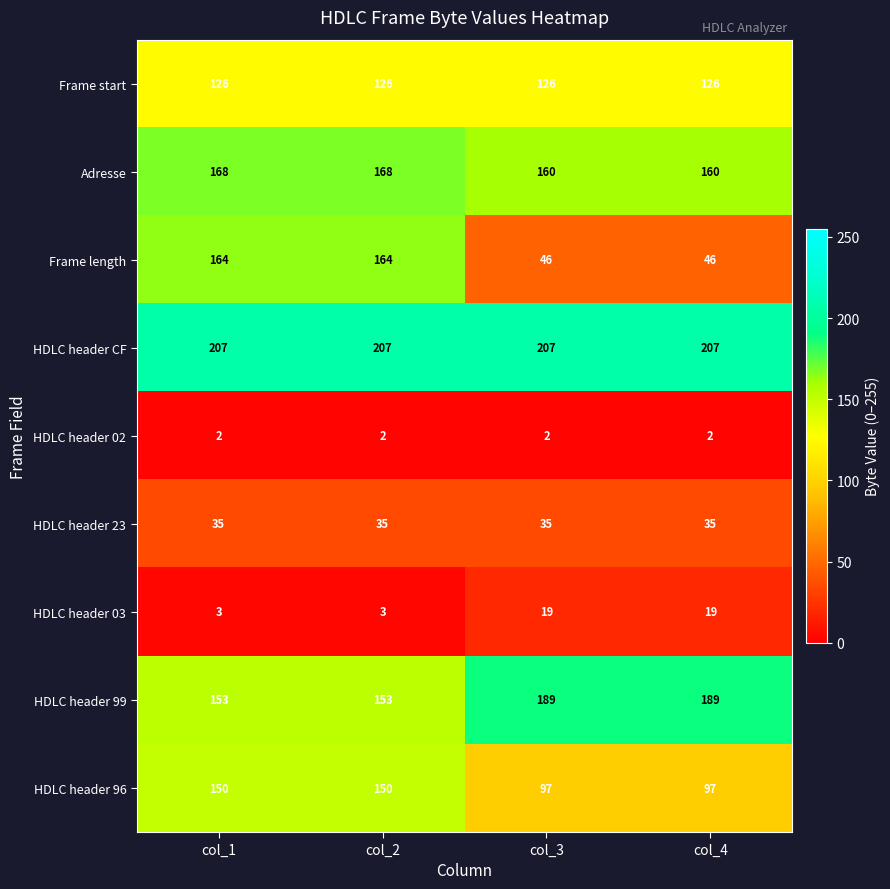

Which series changed the most between col_1 and col_3?

Frame length